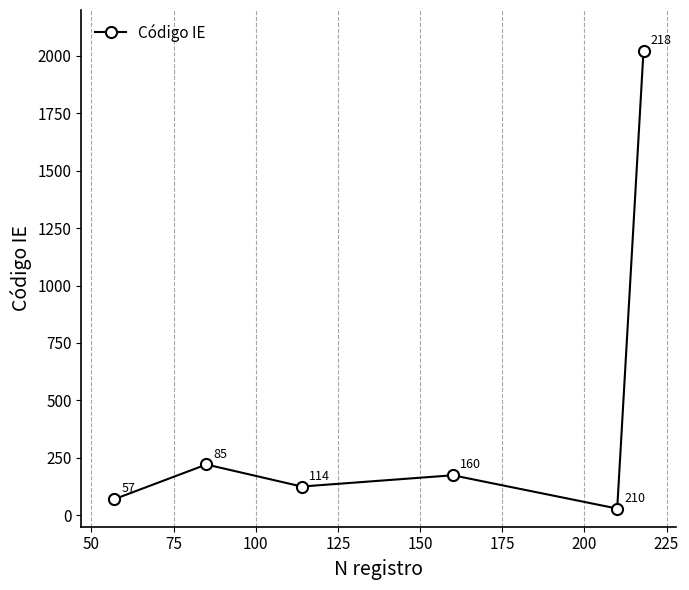

What is the smallest value displayed?

29